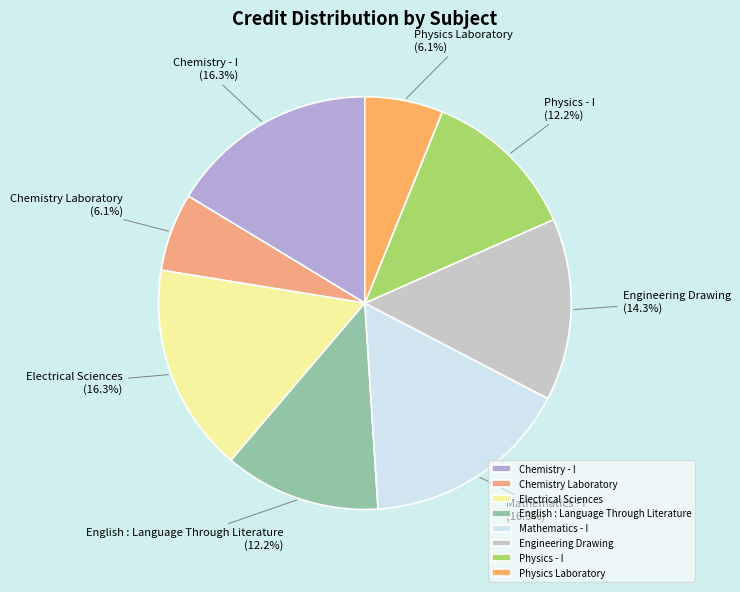

Is there any slice that represents more than half of the pie?

No